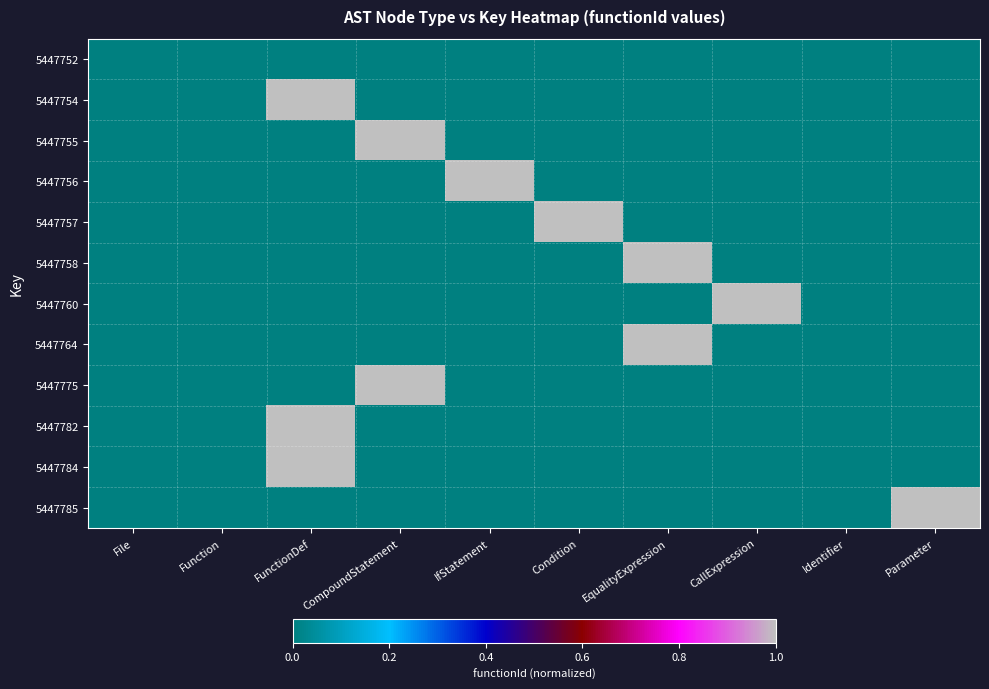

Reading left to right, extract all data points from this chart.

5447752: File=0	Function=0	FunctionDef=0	CompoundStatement=0	IfStatement=0	Condition=0	EqualityExpression=0	CallExpression=0	Identifier=0	Parameter=0
5447754: File=0	Function=0	FunctionDef=1	CompoundStatement=0	IfStatement=0	Condition=0	EqualityExpression=0	CallExpression=0	Identifier=0	Parameter=0
5447755: File=0	Function=0	FunctionDef=0	CompoundStatement=1	IfStatement=0	Condition=0	EqualityExpression=0	CallExpression=0	Identifier=0	Parameter=0
5447756: File=0	Function=0	FunctionDef=0	CompoundStatement=0	IfStatement=1	Condition=0	EqualityExpression=0	CallExpression=0	Identifier=0	Parameter=0
5447757: File=0	Function=0	FunctionDef=0	CompoundStatement=0	IfStatement=0	Condition=1	EqualityExpression=0	CallExpression=0	Identifier=0	Parameter=0
5447758: File=0	Function=0	FunctionDef=0	CompoundStatement=0	IfStatement=0	Condition=0	EqualityExpression=1	CallExpression=0	Identifier=0	Parameter=0
5447760: File=0	Function=0	FunctionDef=0	CompoundStatement=0	IfStatement=0	Condition=0	EqualityExpression=0	CallExpression=1	Identifier=0	Parameter=0
5447764: File=0	Function=0	FunctionDef=0	CompoundStatement=0	IfStatement=0	Condition=0	EqualityExpression=1	CallExpression=0	Identifier=0	Parameter=0
5447775: File=0	Function=0	FunctionDef=0	CompoundStatement=1	IfStatement=0	Condition=0	EqualityExpression=0	CallExpression=0	Identifier=0	Parameter=0
5447782: File=0	Function=0	FunctionDef=1	CompoundStatement=0	IfStatement=0	Condition=0	EqualityExpression=0	CallExpression=0	Identifier=0	Parameter=0
5447784: File=0	Function=0	FunctionDef=1	CompoundStatement=0	IfStatement=0	Condition=0	EqualityExpression=0	CallExpression=0	Identifier=0	Parameter=0
5447785: File=0	Function=0	FunctionDef=0	CompoundStatement=0	IfStatement=0	Condition=0	EqualityExpression=0	CallExpression=0	Identifier=0	Parameter=1